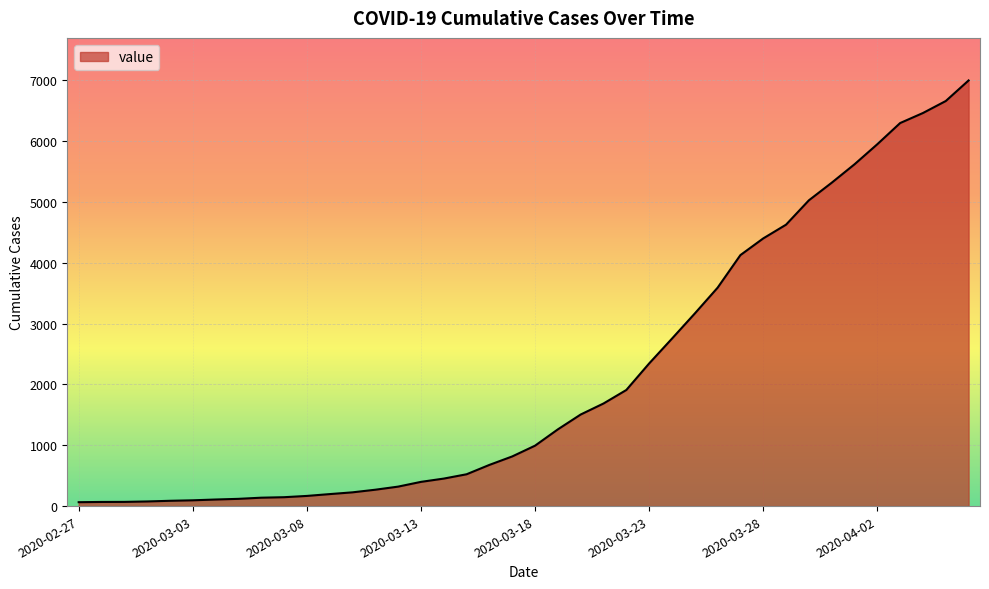

What is the greatest value displayed?

6995